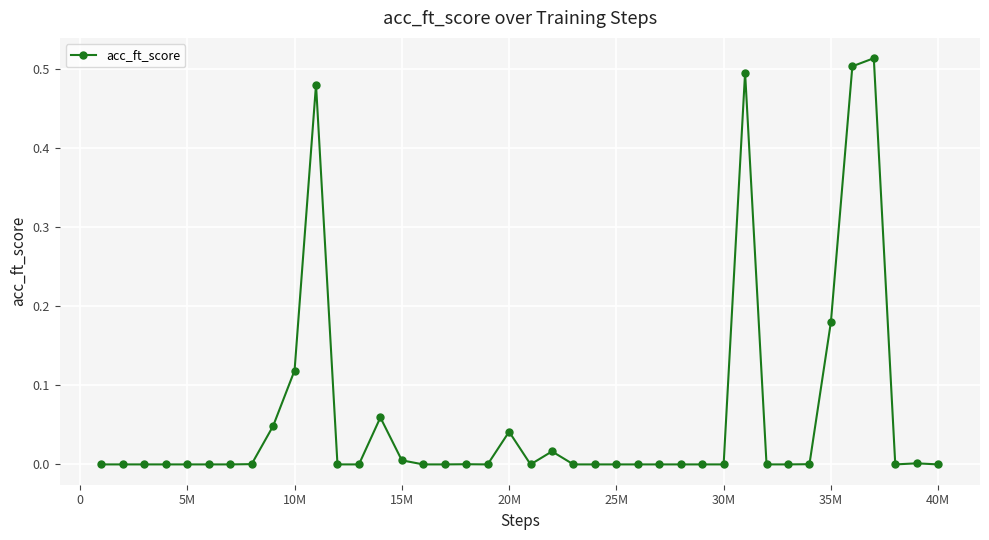

Is it true that the value at 40M is 0.0?

True